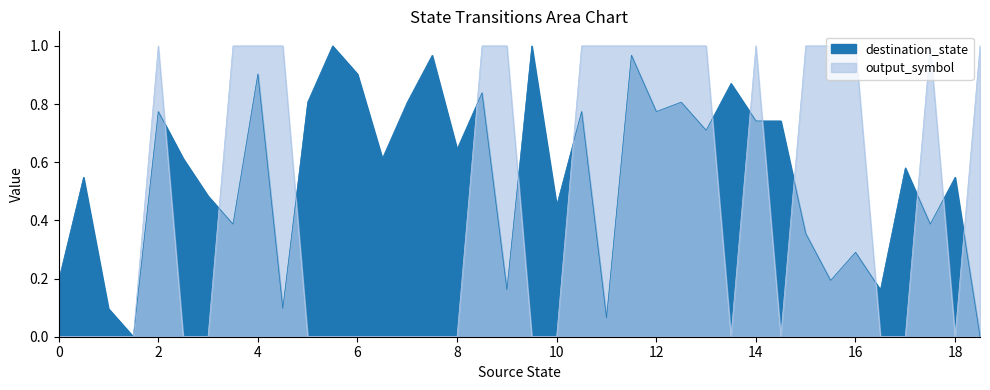

What is the difference between the maximum and minimum values in the destination_state series?

1.0